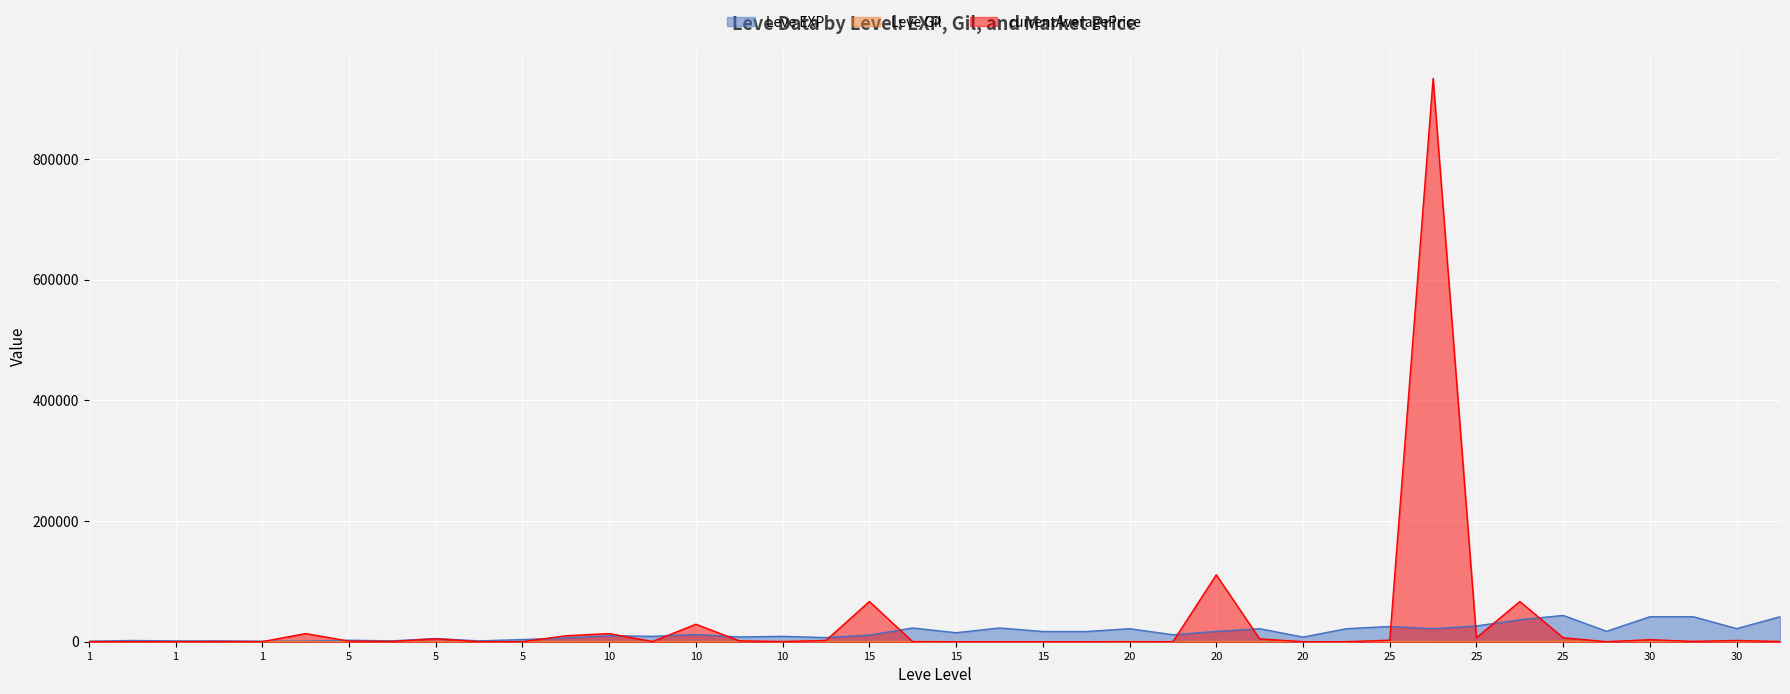

How many lines are shown in the chart?

3